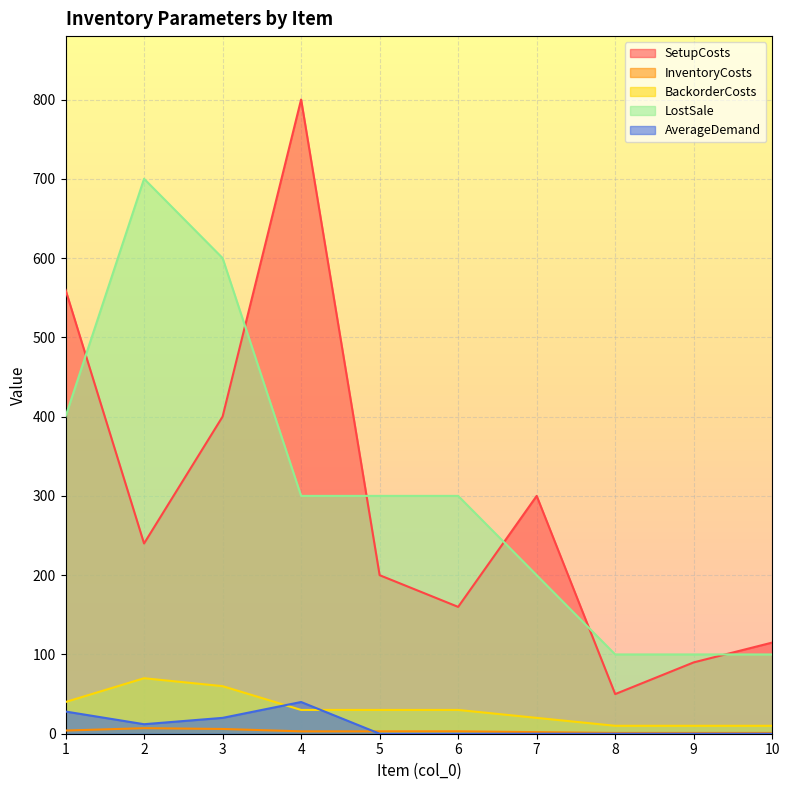

What are all the series names shown in the legend?

SetupCosts, InventoryCosts, BackorderCosts, LostSale, AverageDemand